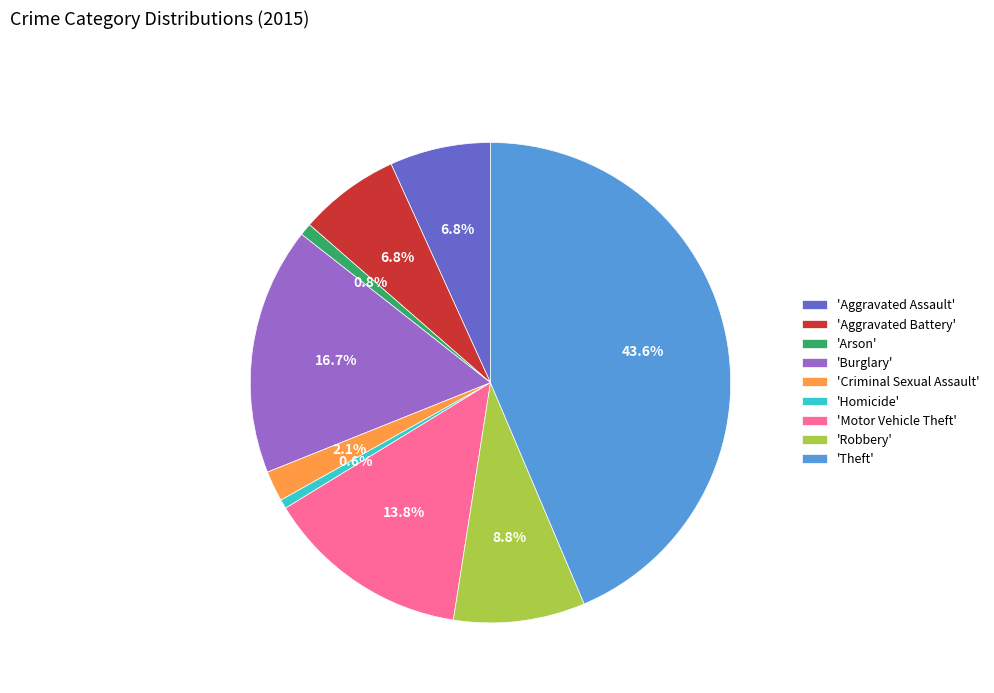

Is there a majority slice in this chart?

No